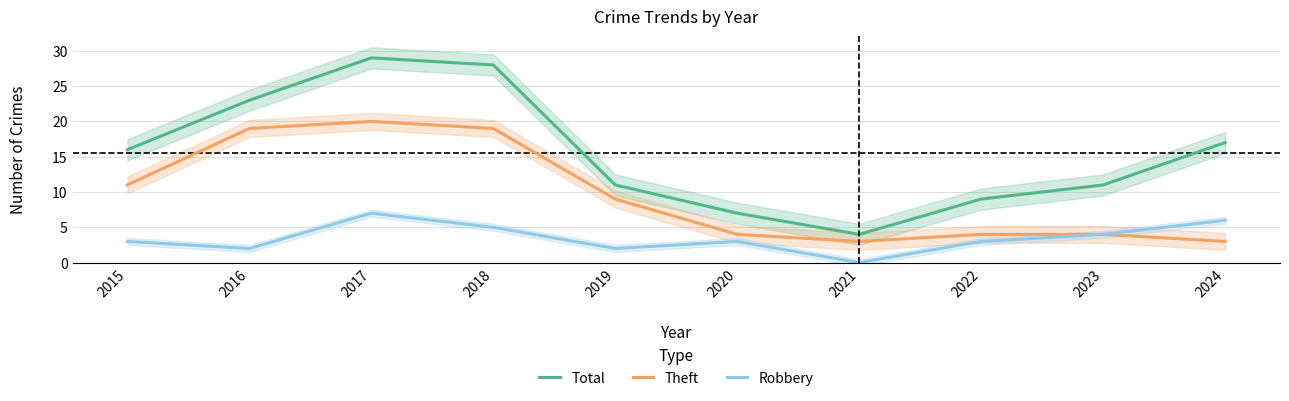

True or false: Total and Theft cross at least once.

False